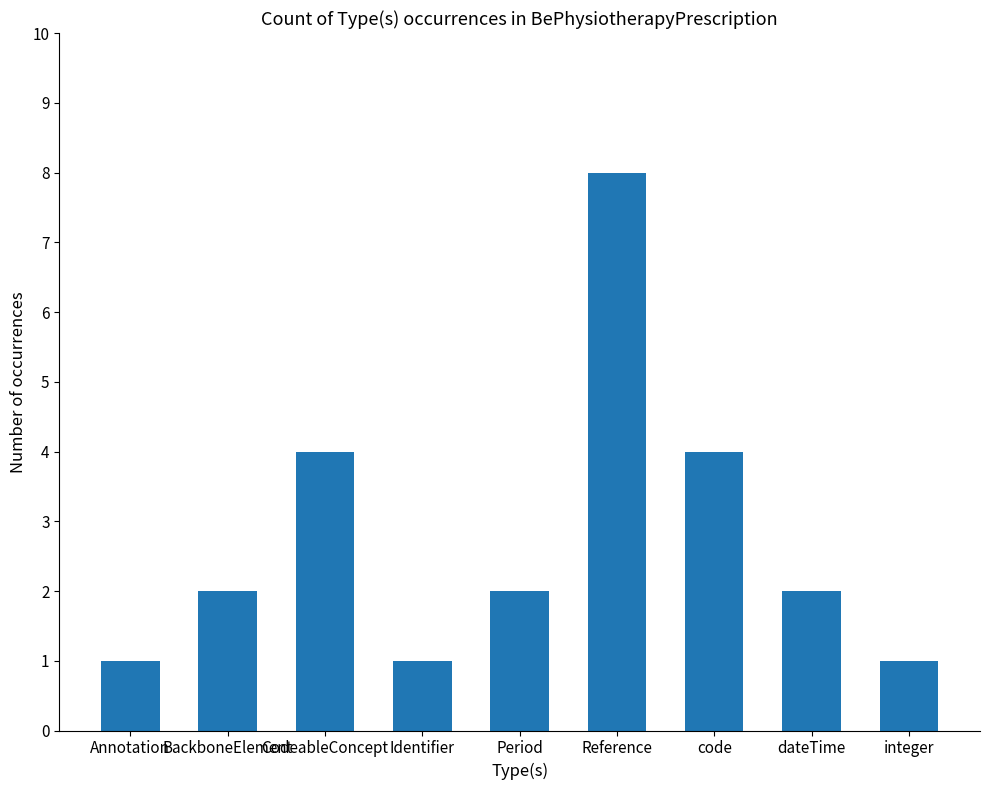

The value at integer is 0. True or false?

False